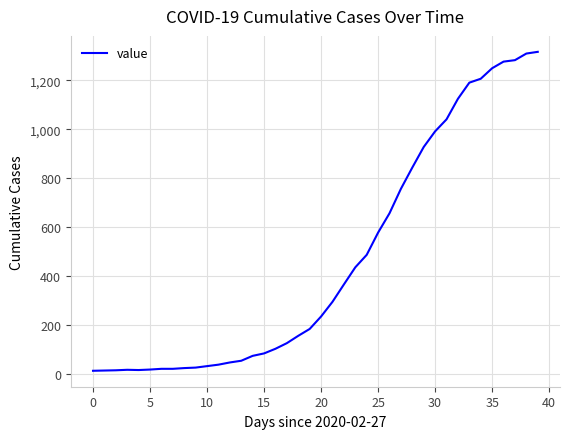

What is the greatest value displayed?

1317